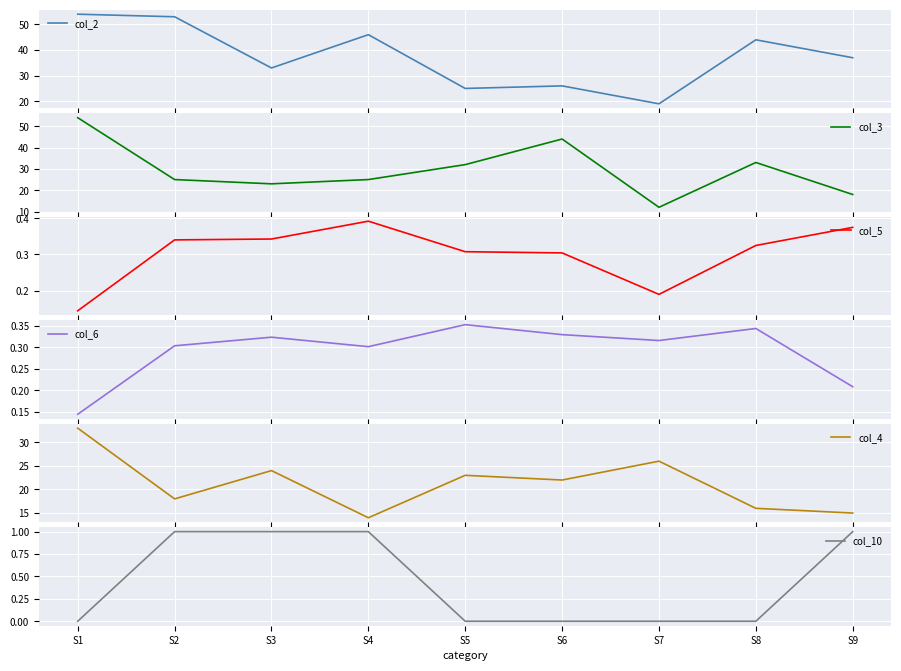

Read the col_6 value at S1.

0.1